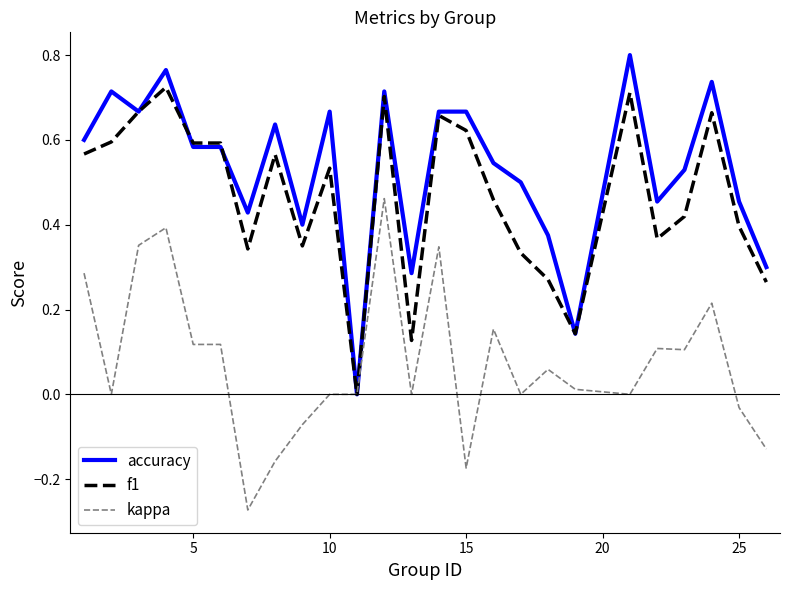

Which series has the largest total across all categories?

accuracy